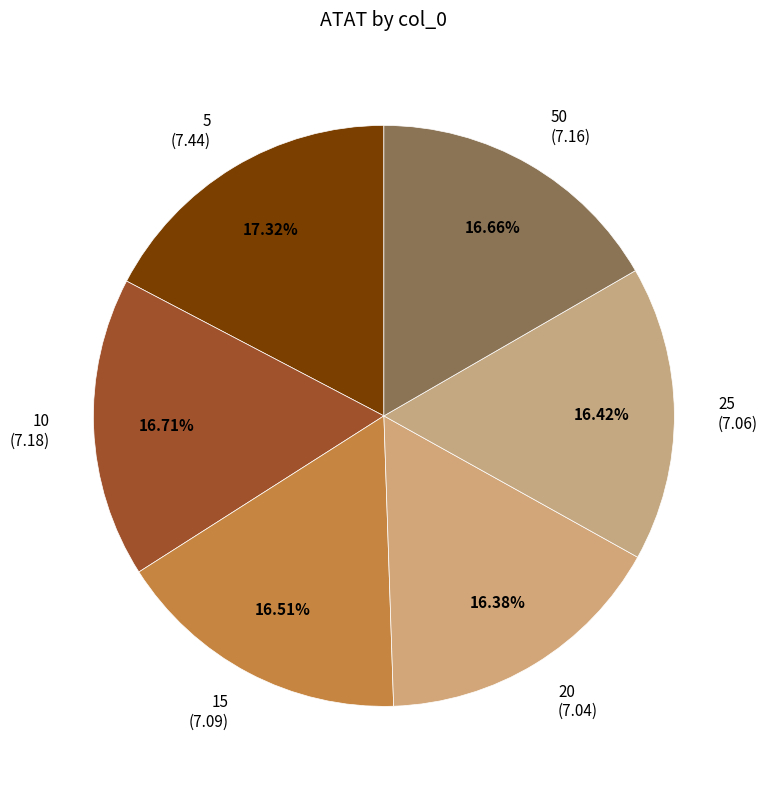

What is the ratio of the value at 5 (7.44) to the value at 15 (7.09)?

1.0